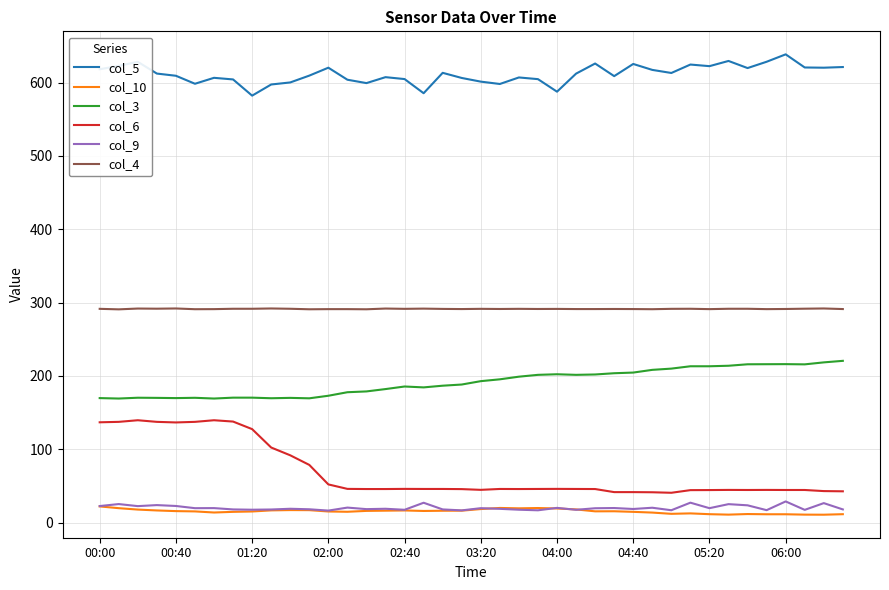

In col_5, how many points are higher than both neighbors (excluding endpoints)?

11